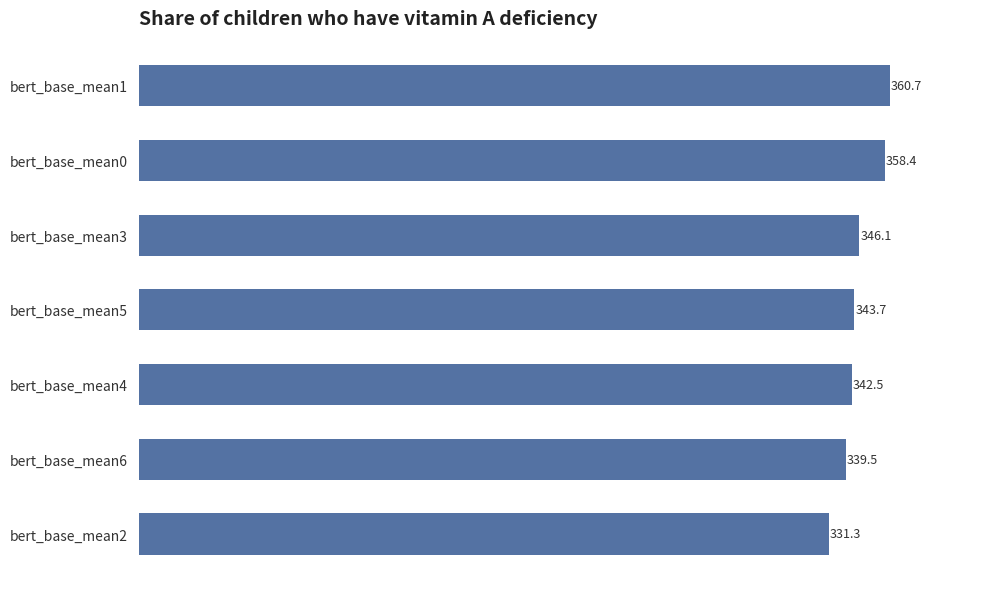

Reading top to bottom, transcribe all the data shown in this chart.

360.7	358.4	346.1	343.7	342.5	339.5	331.3